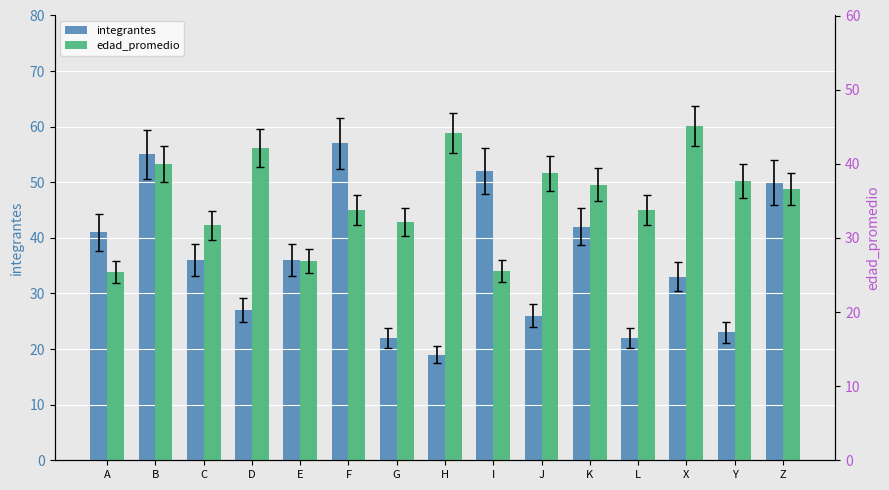

At G, list the series in order from smallest to largest.

integrantes, edad_promedio